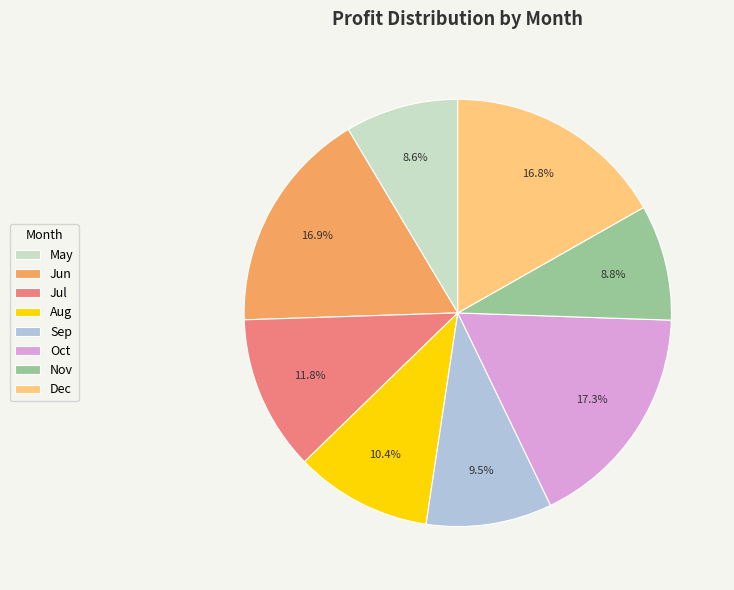

True or false: Aug accounts for 10% of the total.

True